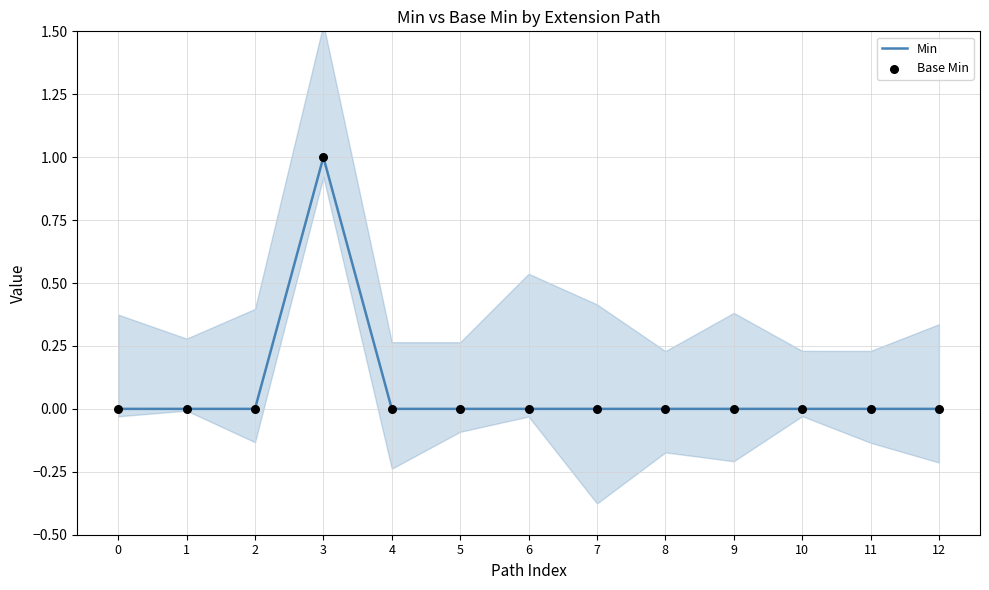

What are all the series names shown in the legend?

Min, Base Min